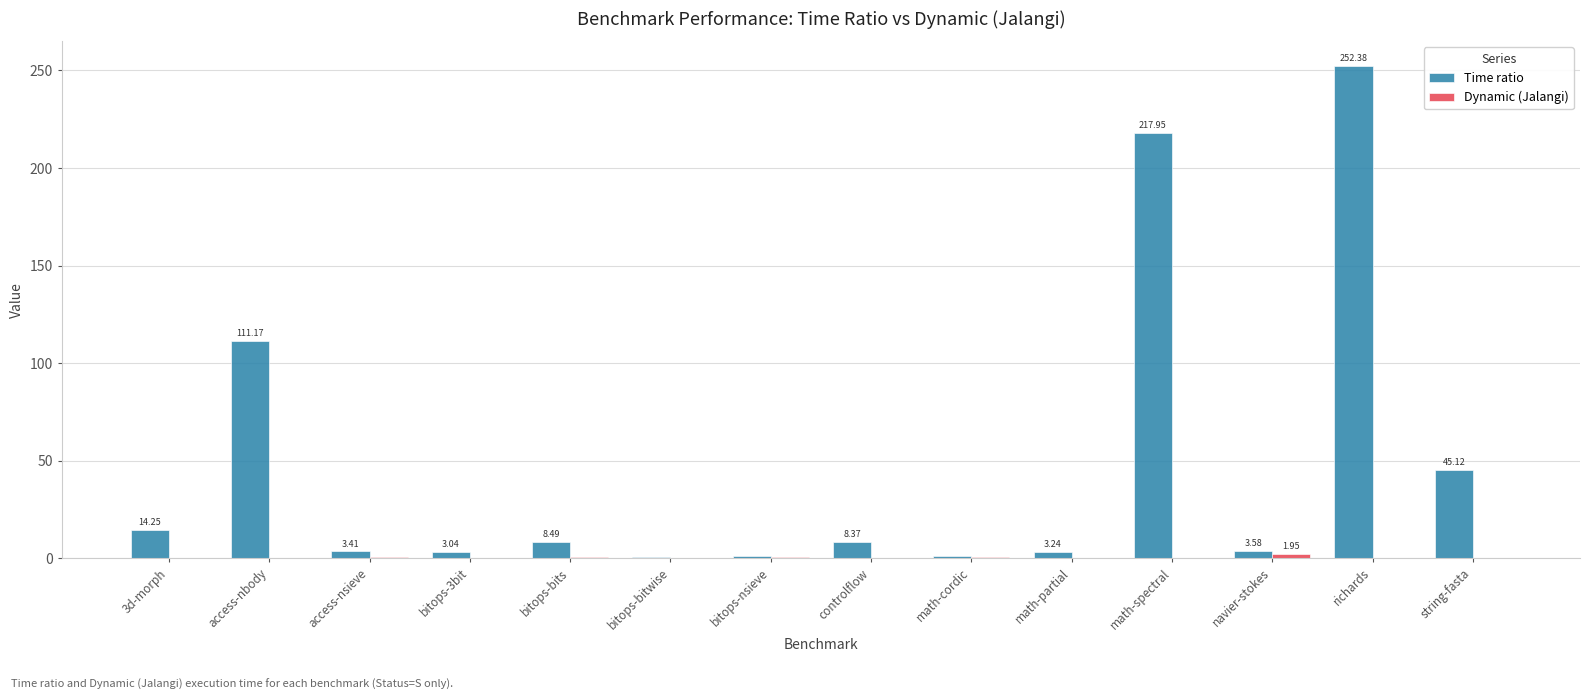

Are the bars grouped side by side (vs. stacked)?

Yes